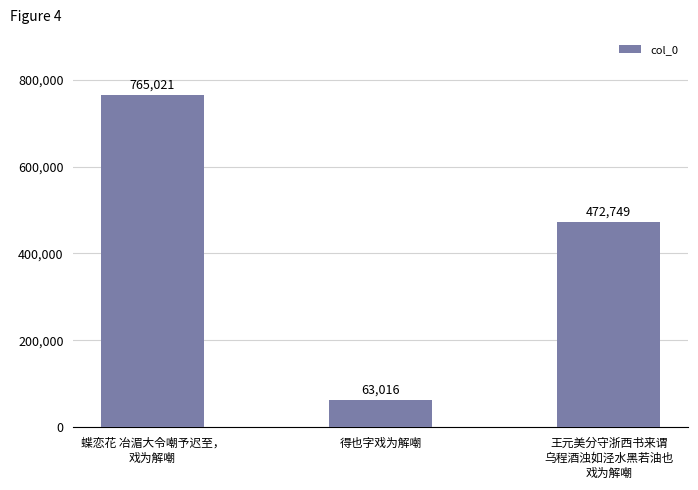

What is the minimum value shown in the chart?

63016